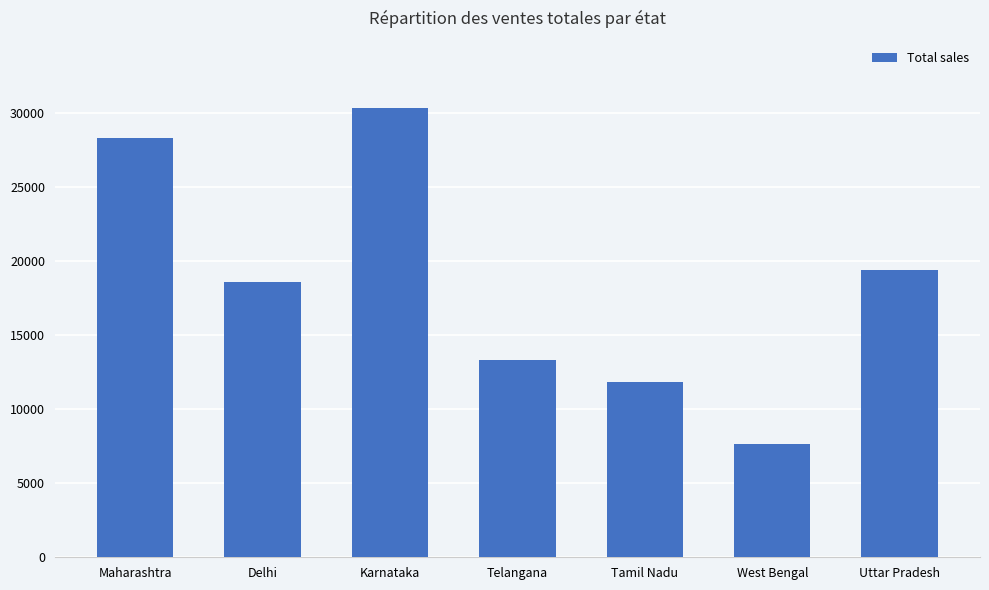

Between Tamil Nadu and Delhi, which is larger?

Delhi